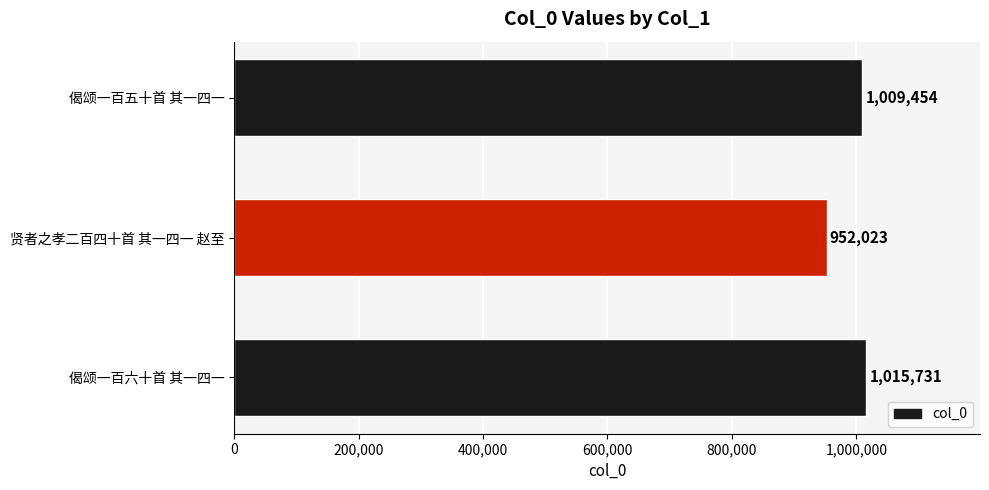

What is the greatest value displayed?

1015731